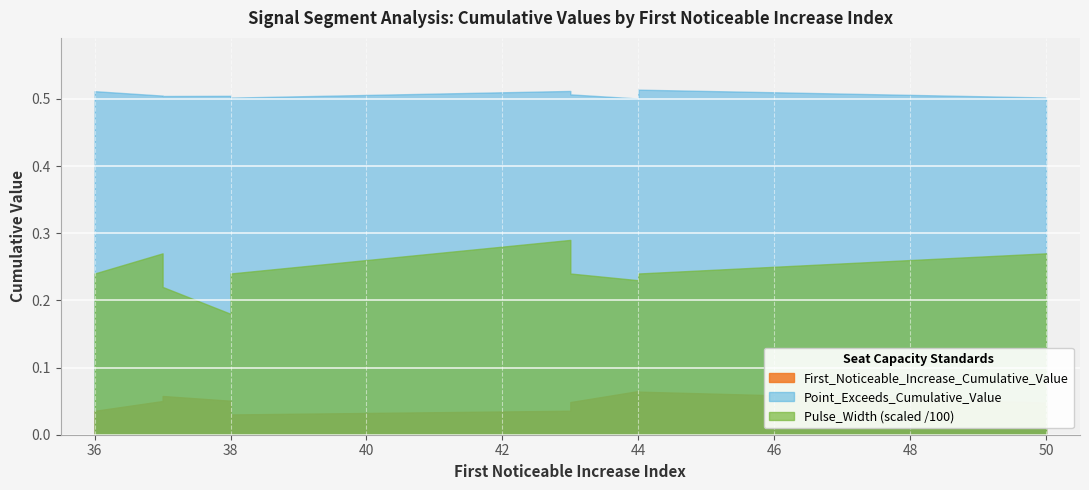

The value of Point_Exceeds_Cumulative_Value at 44 is 0.5. True or false?

True